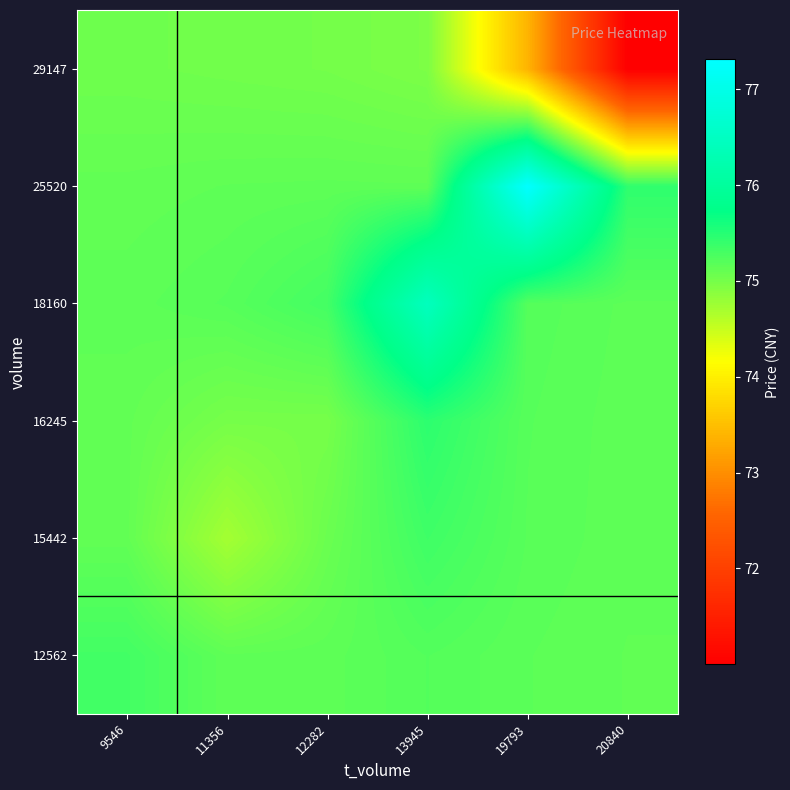

What is the smallest value displayed?

71.0